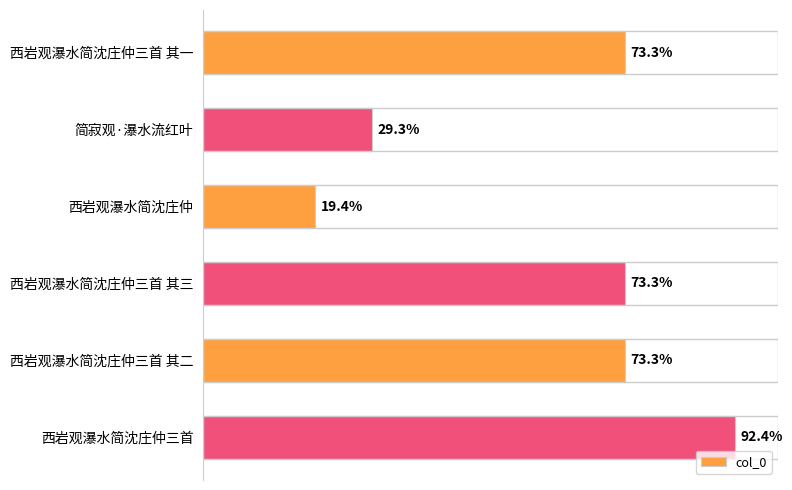

Are the bars horizontal?

Yes